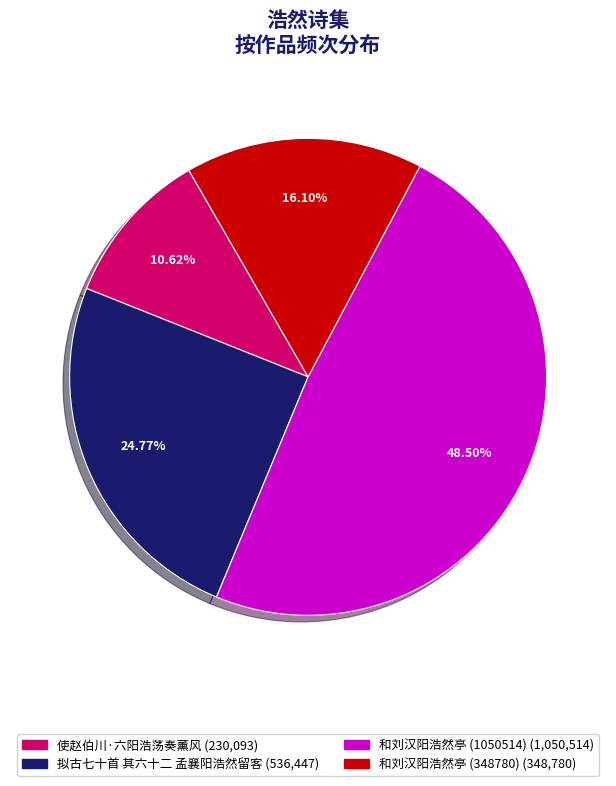

To the nearest percent, what percentage of the pie is 拟古七十首 其六十二 孟襄阳浩然留客?

25%